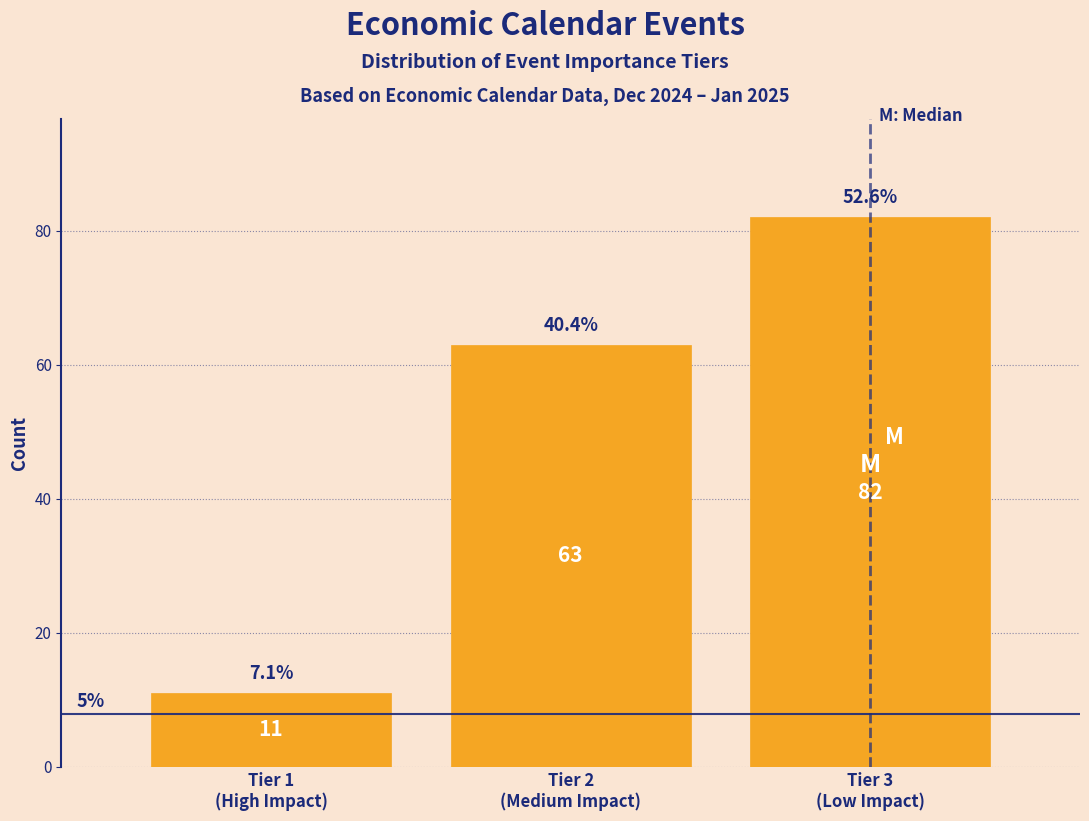

Are the bars horizontal?

No